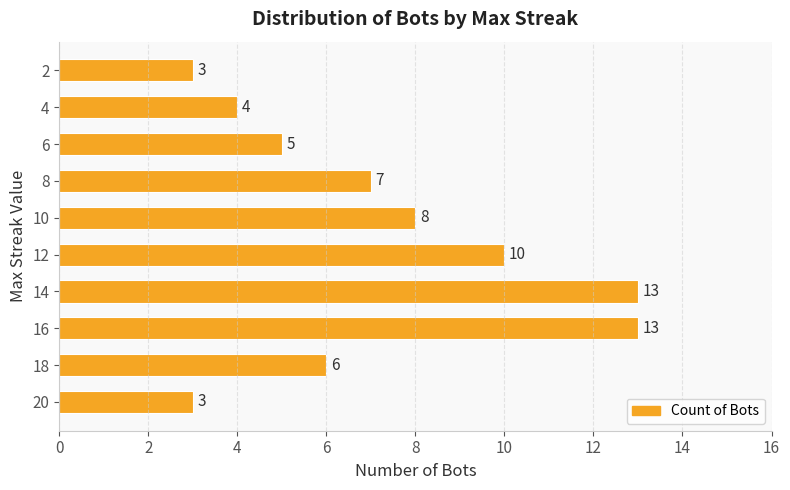

Count the number of categories in the chart.

10